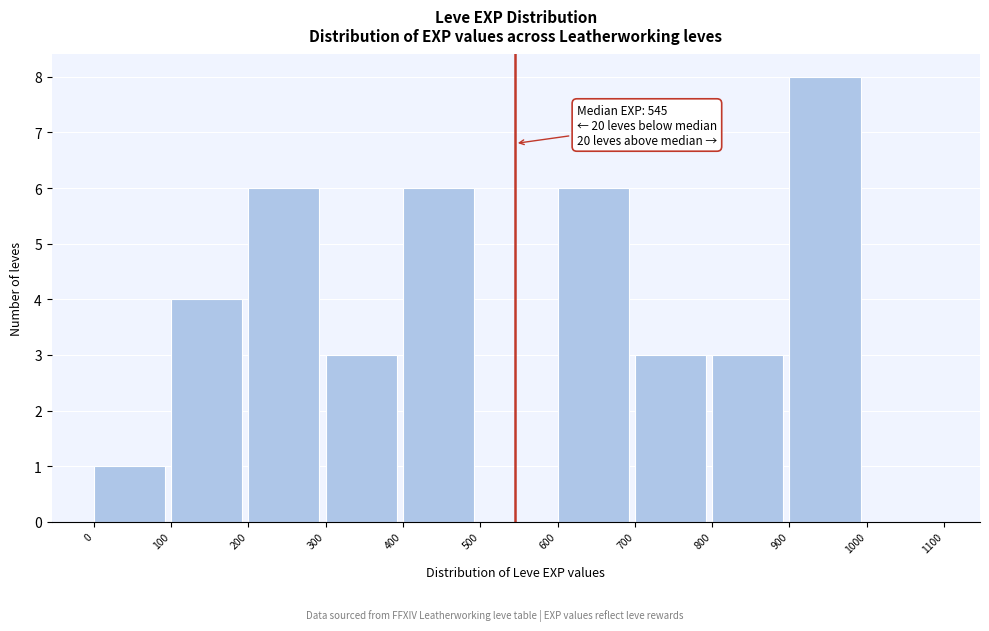

Which range on the x-axis has the tallest bar?

900 to 1000